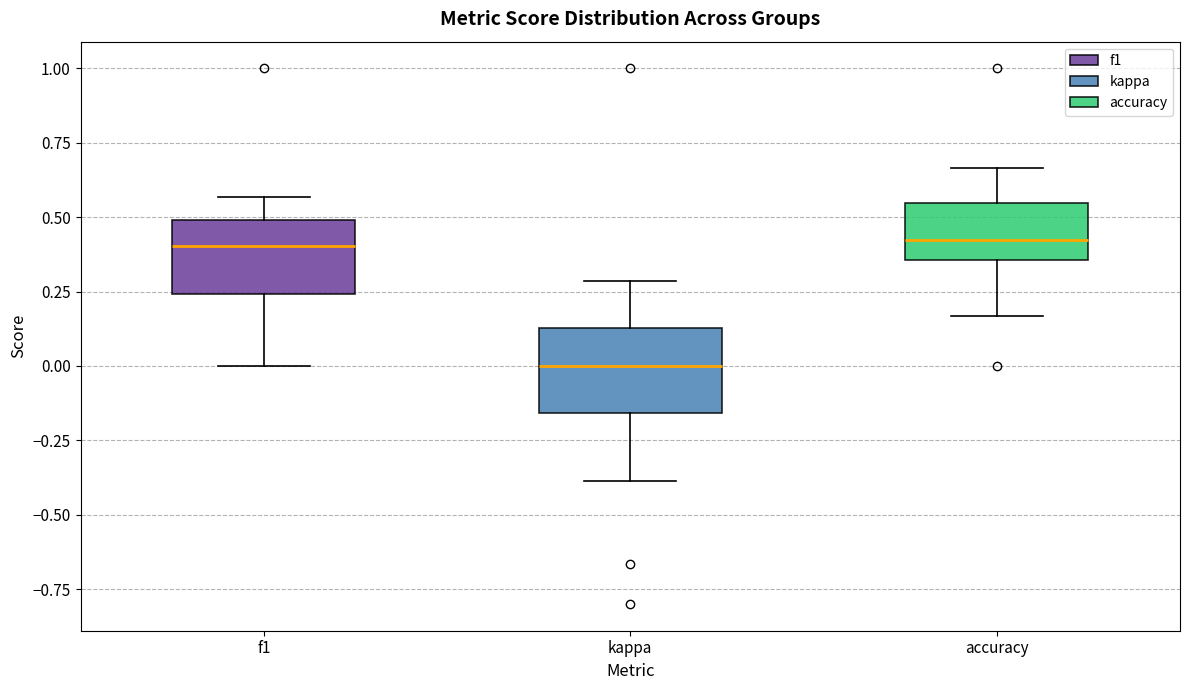

Where does the median line of the box for f1 sit on the y-axis? The values are not printed on the chart, so give them approximately, as read against the axis.

0.40